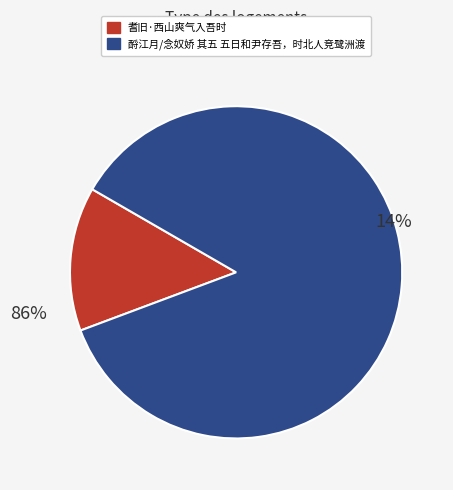

Approximately how many times larger is the value at 酹江月/念奴娇 其五 五日和尹存吾，时北人竞鹭洲渡 compared to 耆旧·西山爽气入吾时?

6.1